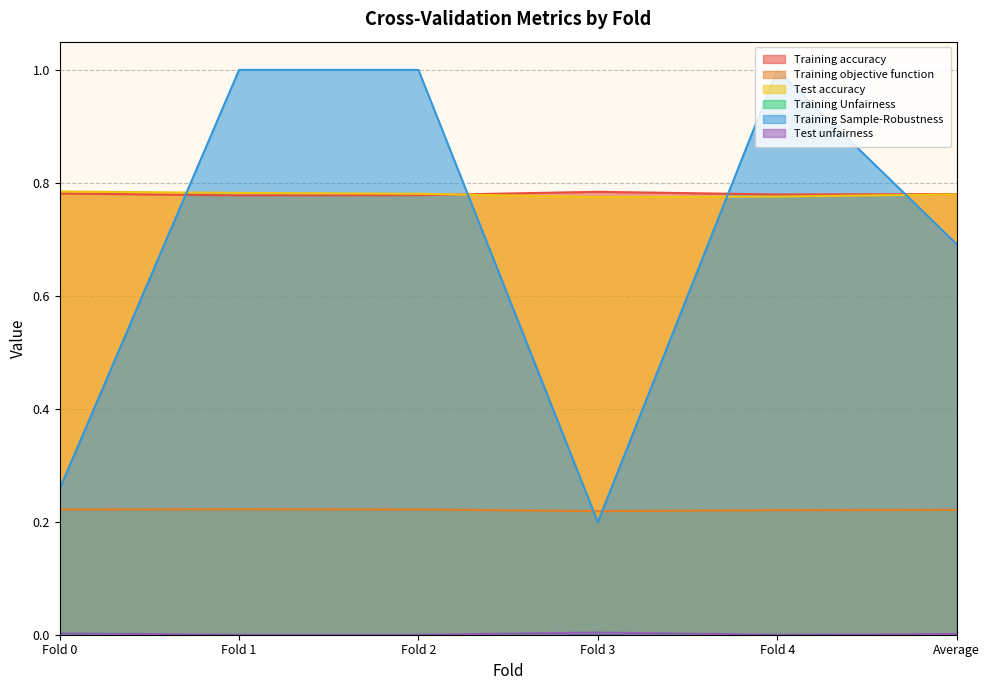

True or false: Training accuracy and Training objective function intersect in this chart.

False